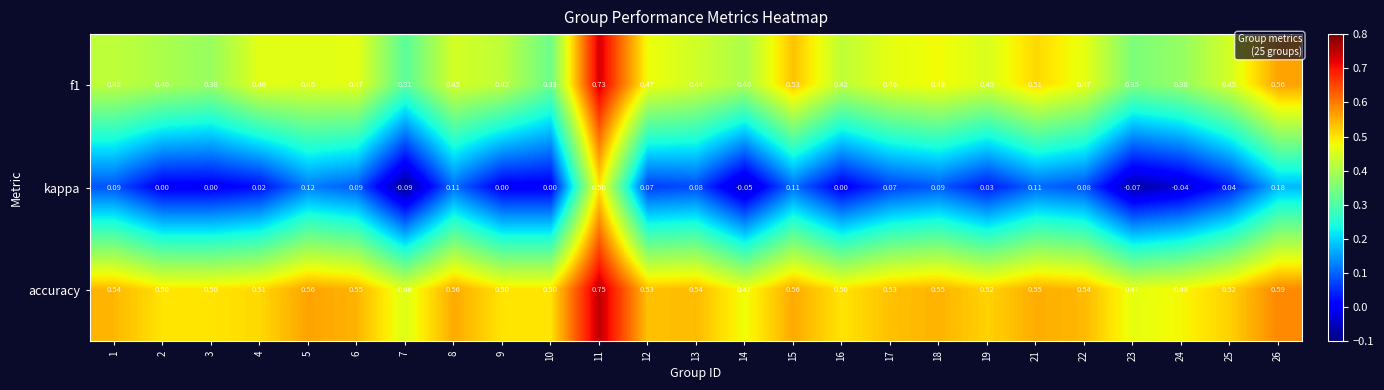

Is the value of accuracy at 15 greater than the value of kappa at 19?

Yes